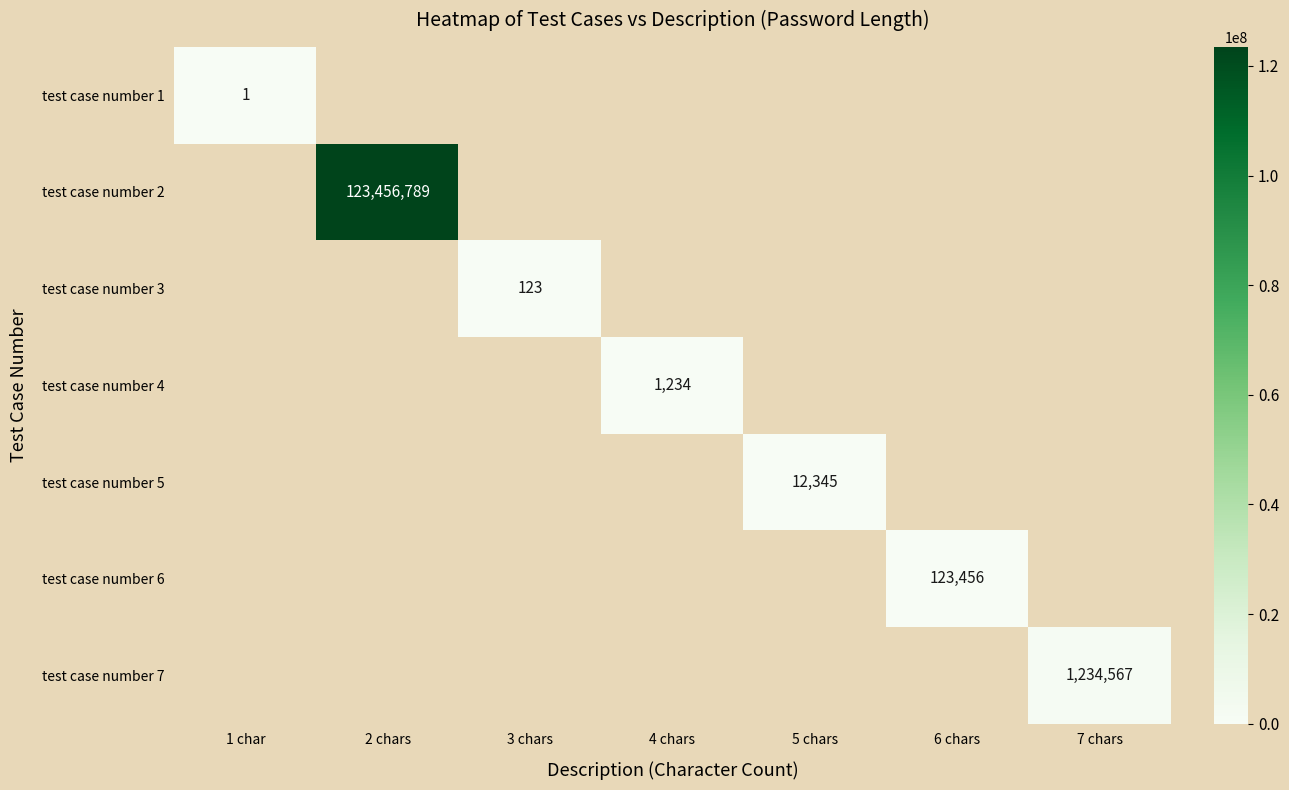

How many distinct data groups are displayed?

7